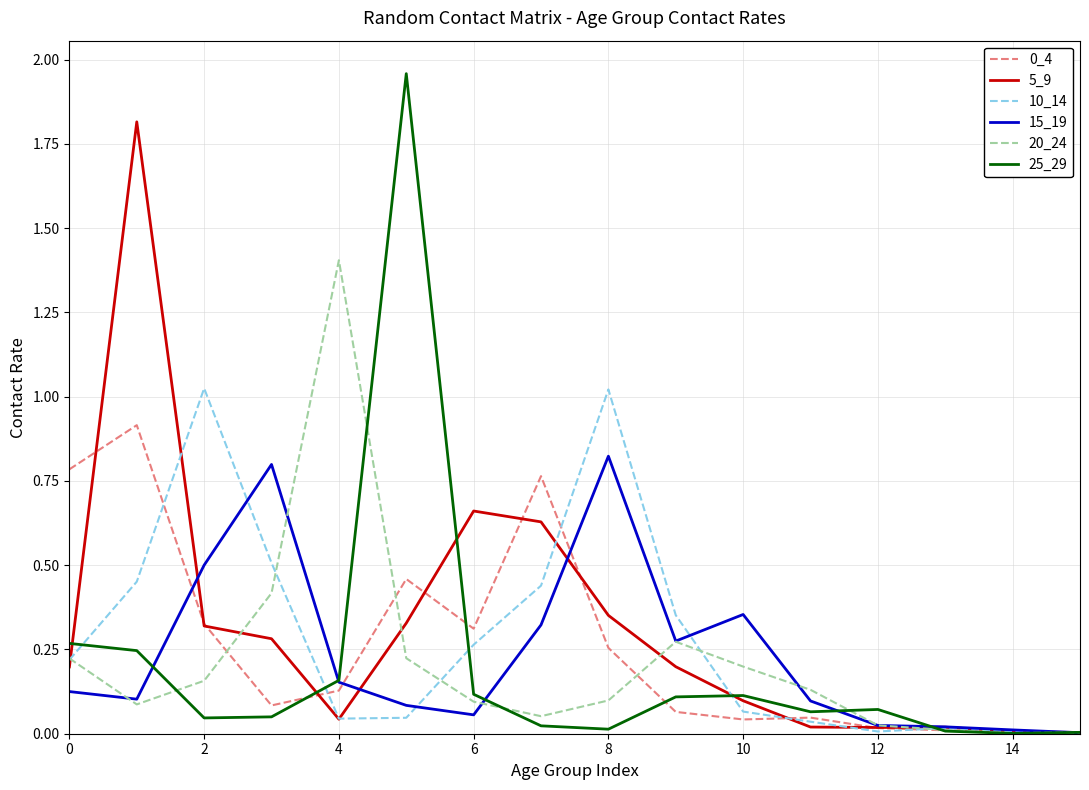

True or false: 5_9 and 10_14 cross at least once.

True